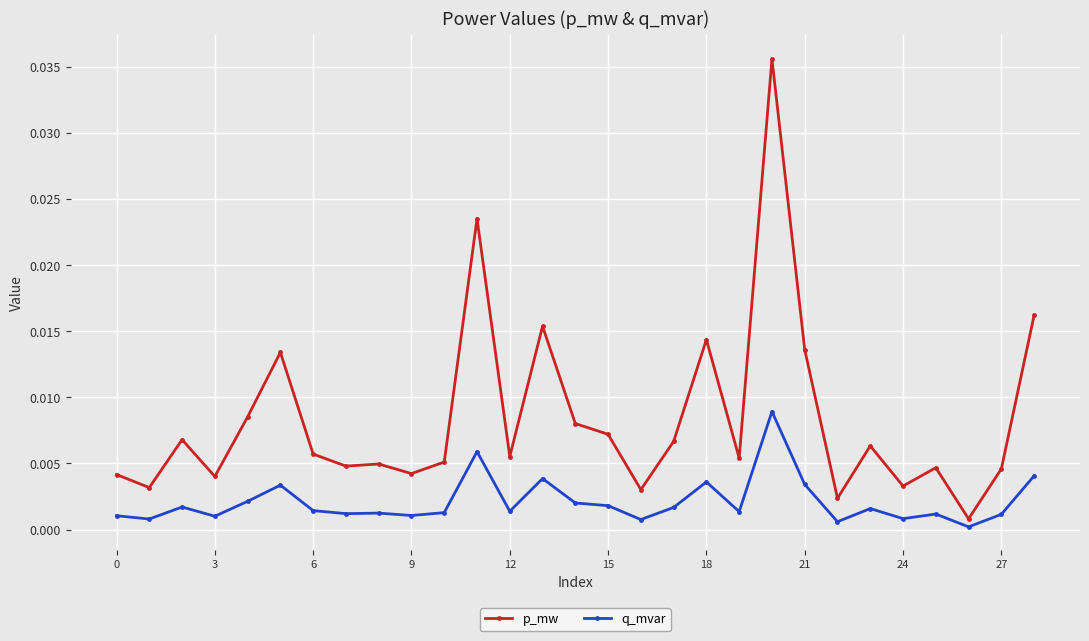

Which series has the largest range (max minus min)?

p_mw